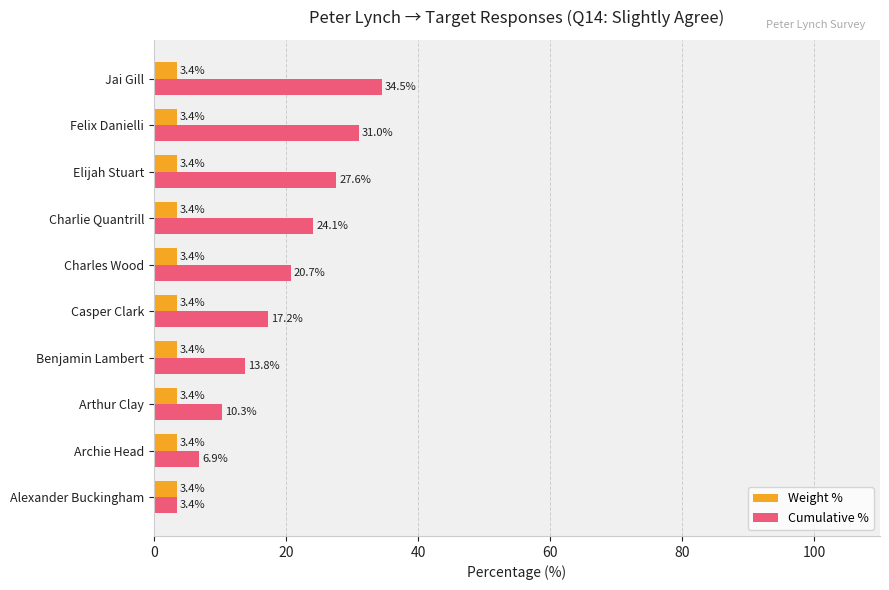

Which series has the widest spread of values?

Cumulative %